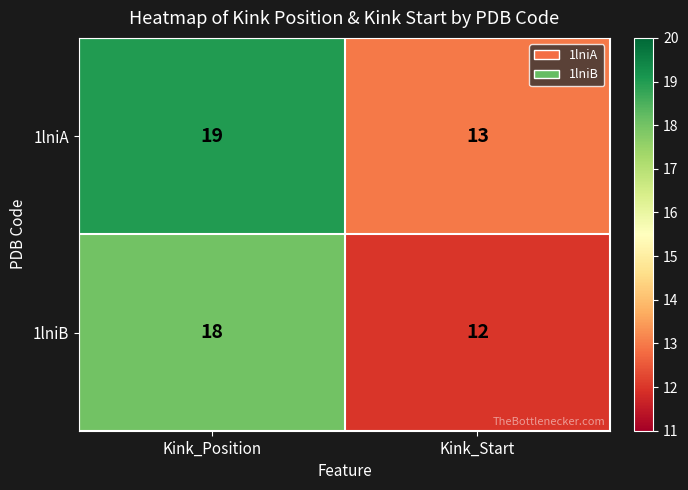

Reading left to right, extract all data points from this chart.

1lniA: Kink_Position=19	Kink_Start=13
1lniB: Kink_Position=18	Kink_Start=12